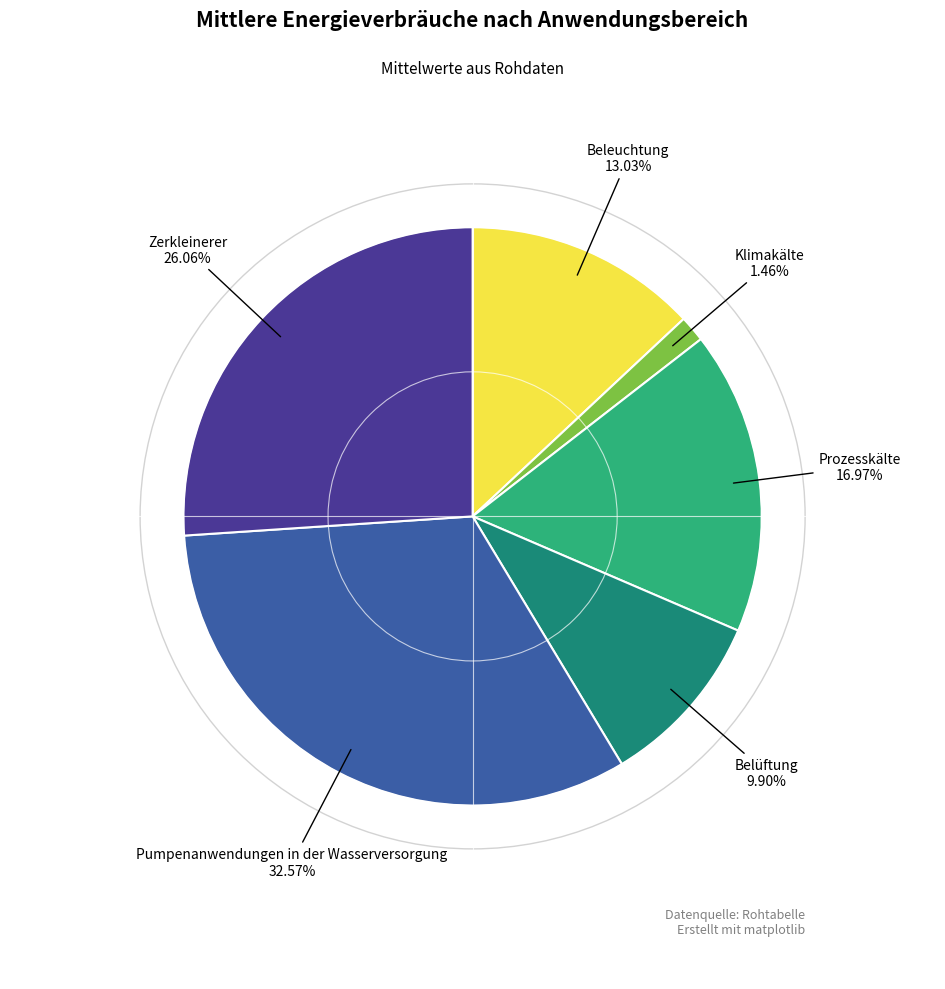

To the nearest percent, what is the difference between the largest and smallest slice percentages?

31%